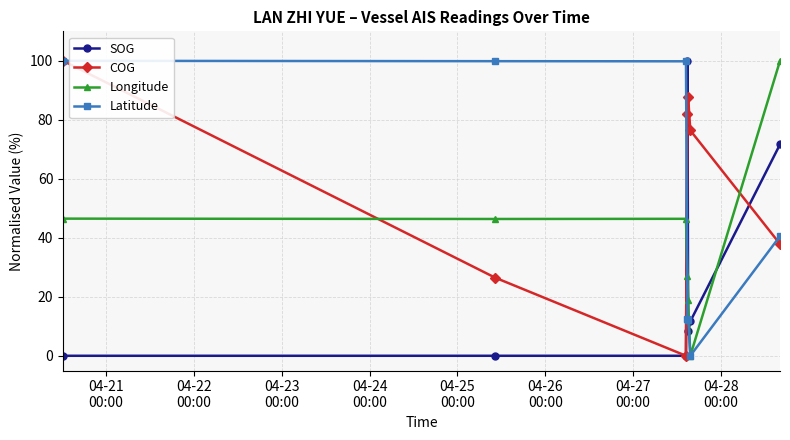

List the series in order of their overall mean, highest first.

COG, Latitude, Longitude, SOG